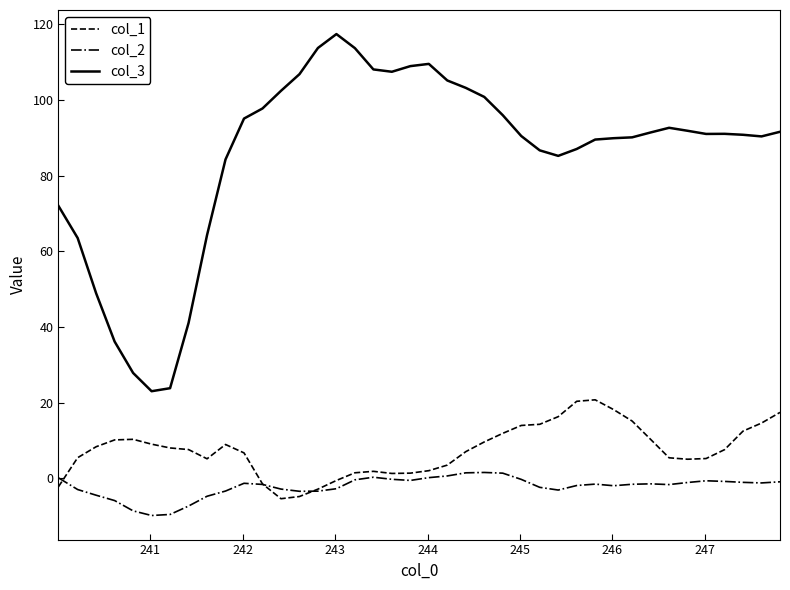

Which series has the largest range (max minus min)?

col_3